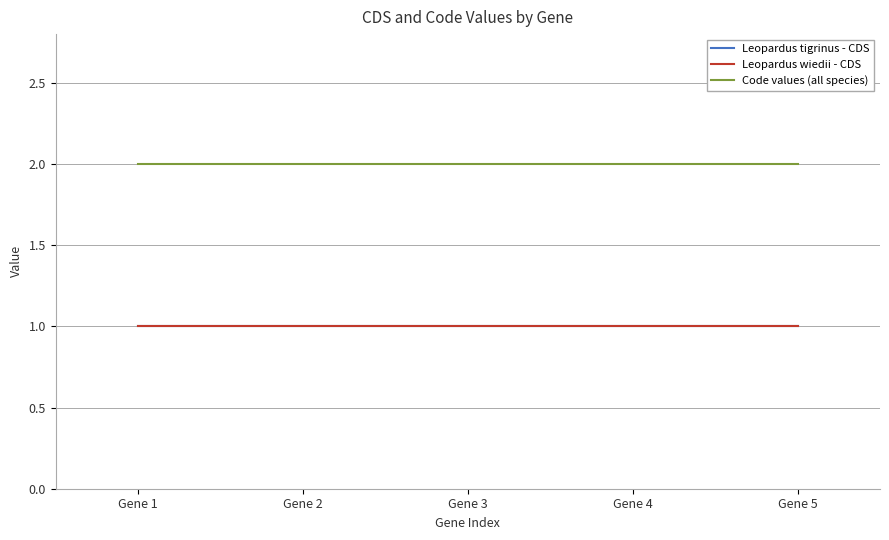

At which category is the sum across all series the highest?

Gene 1